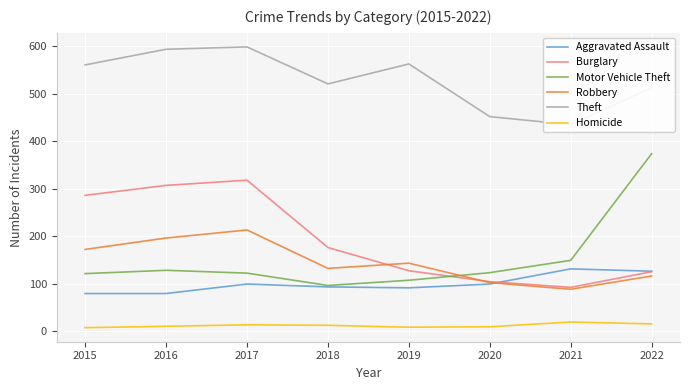

At which label does Theft reach its peak?

2017